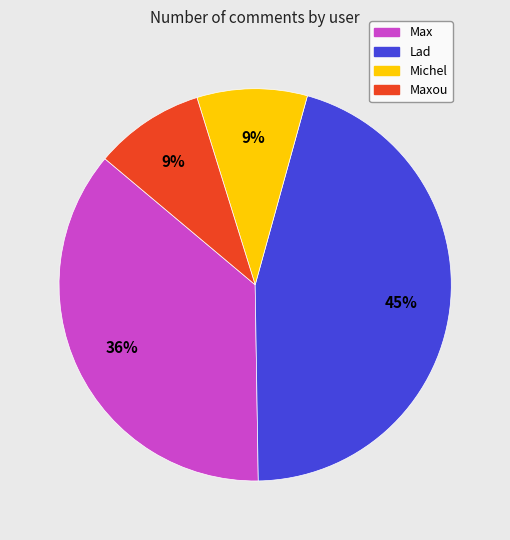

Does any single category account for the majority?

No